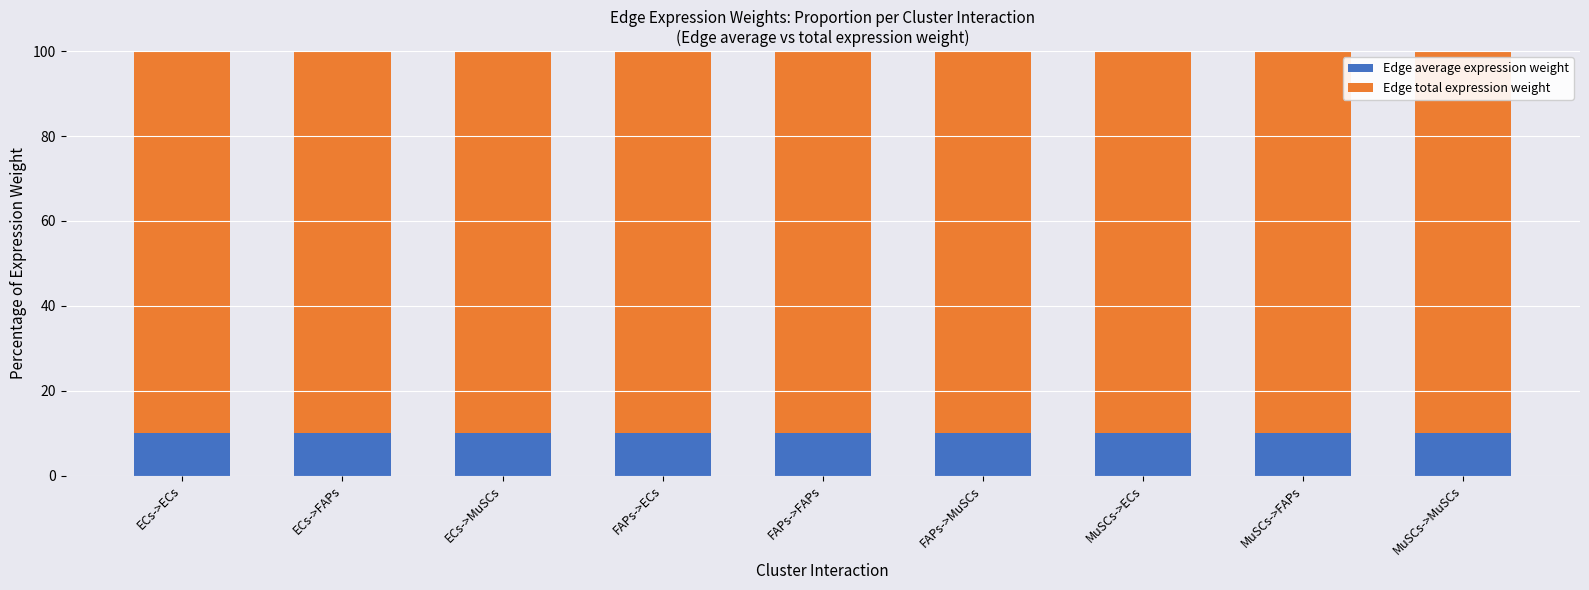

What is the lowest value of the Edge average expression weight series?

10.0